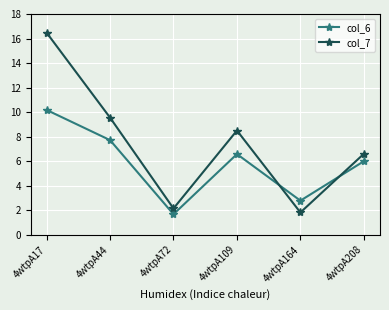

Reading left to right, transcribe all the data shown in this chart.

col_6: 10.2	7.7	1.7	6.6	2.8	6.0
col_7: 16.5	9.6	2.1	8.5	1.8	6.6